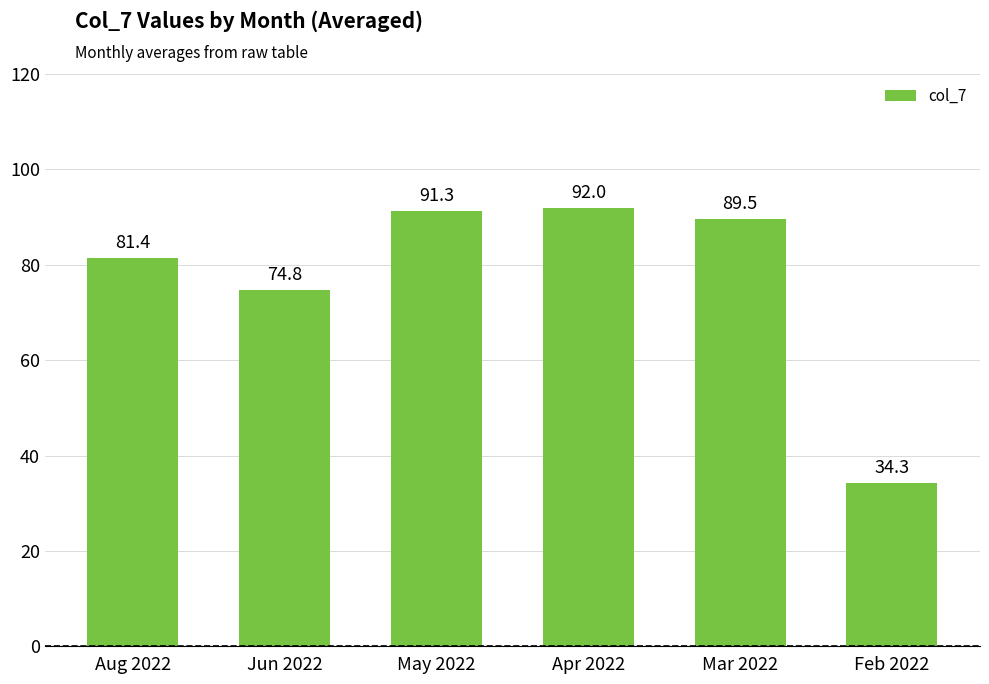

What is the smallest value displayed?

34.3